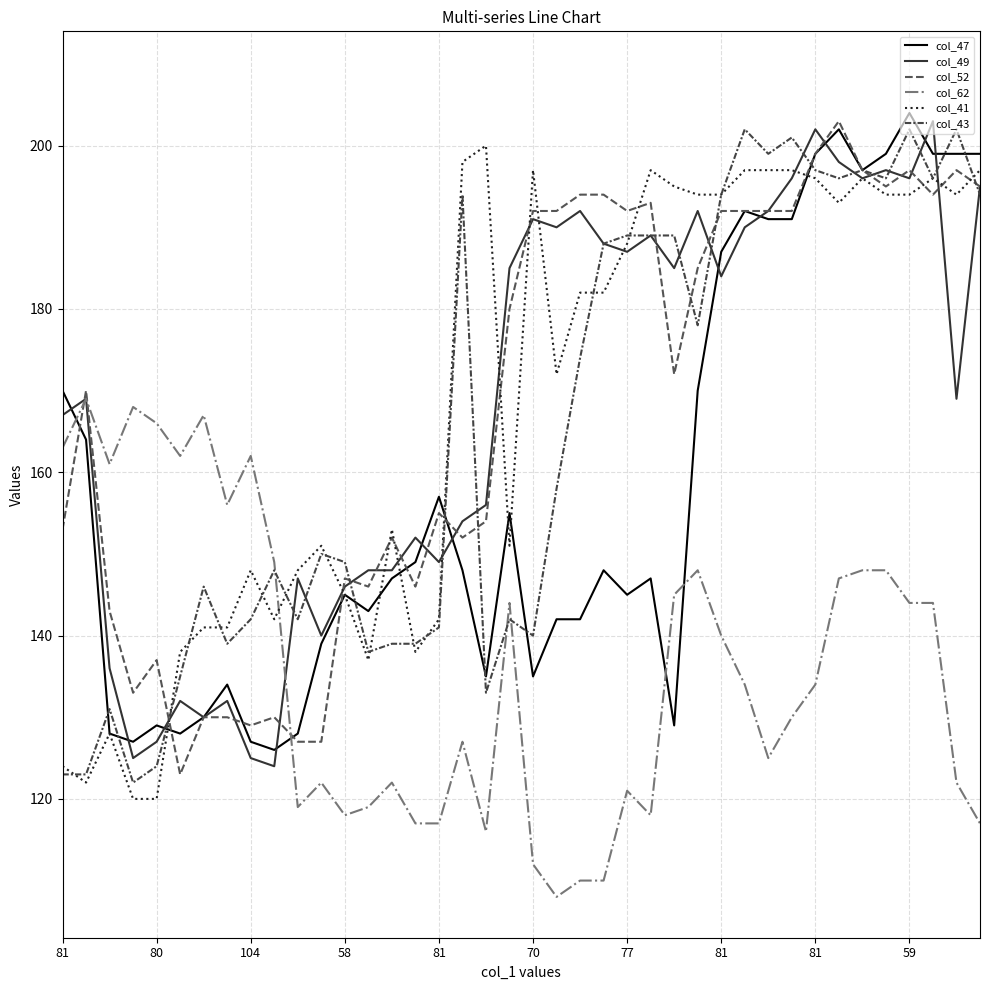

Does the chart display data point markers on the line(s)?

No